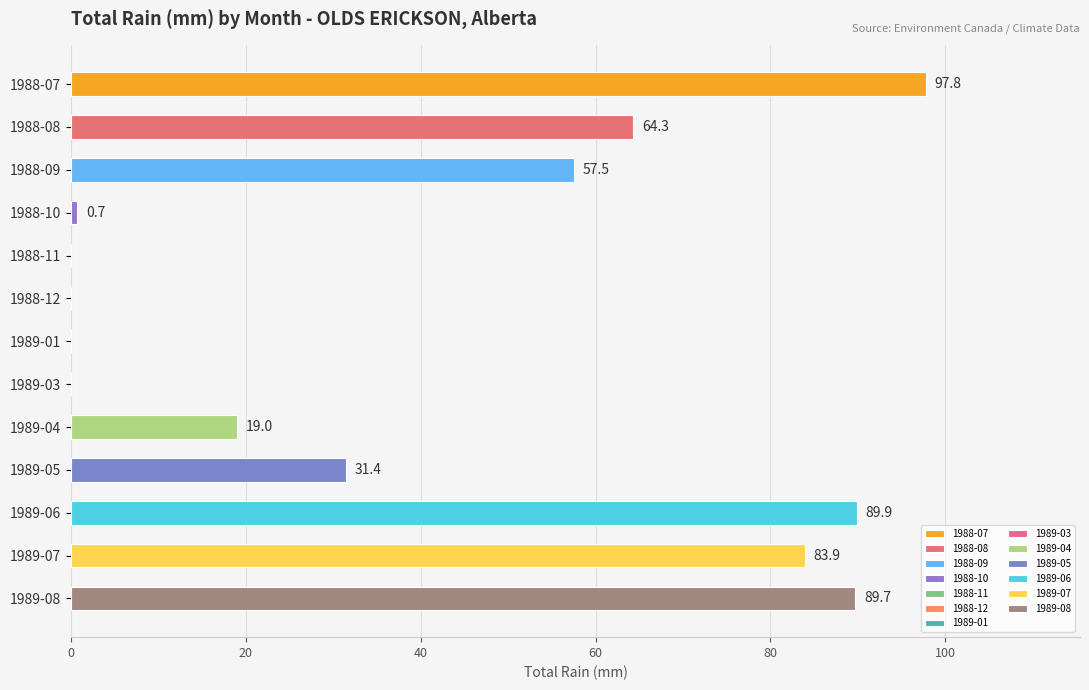

Where is the data nearest to the value 48?

1988-09